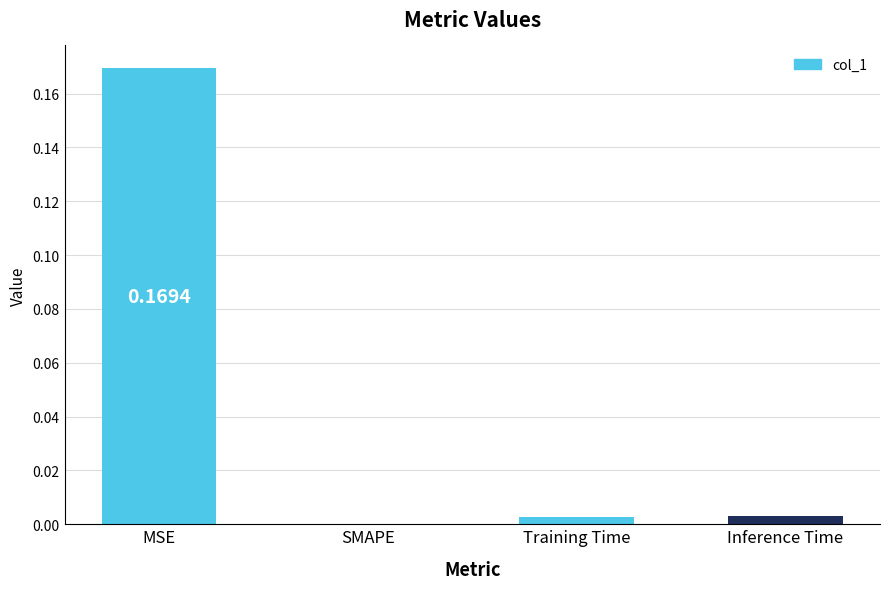

Which category has the highest value across all series?

MSE